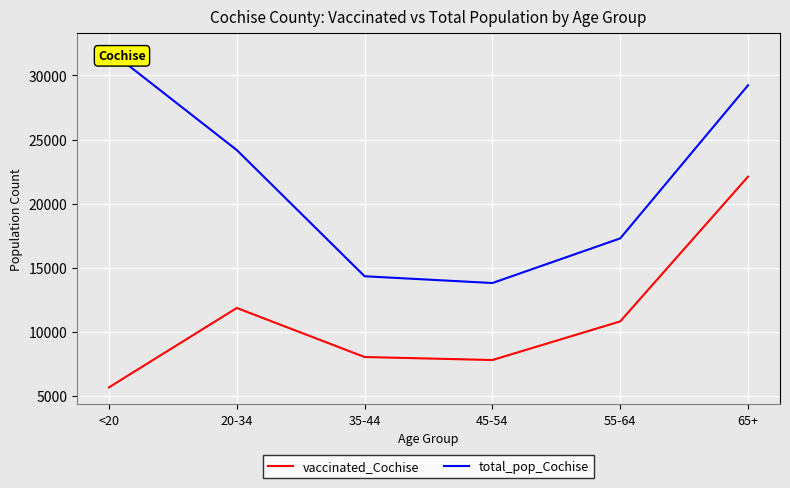

At 45-54, list the series in order from smallest to largest.

vaccinated_Cochise, total_pop_Cochise